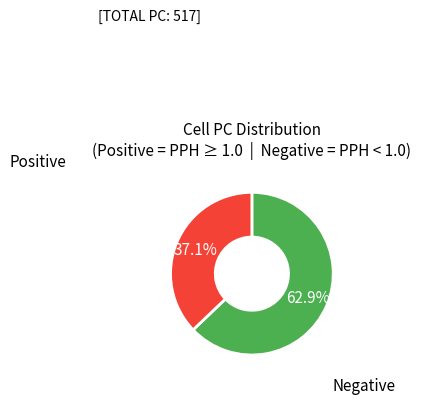

Is there a majority slice in this chart?

Yes